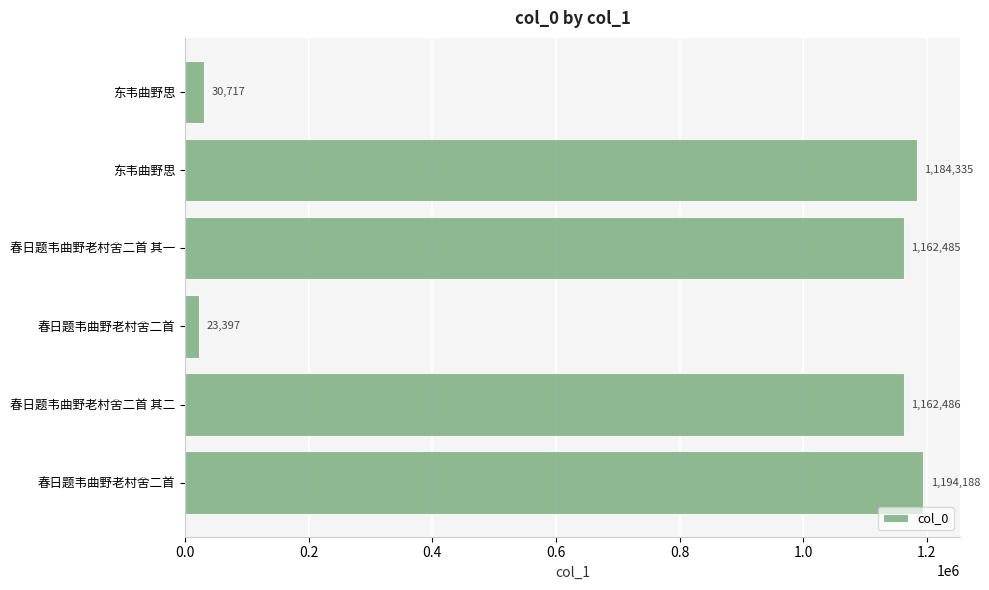

At which label is the value closest to 608792?

春日题韦曲野老村舍二首 其一